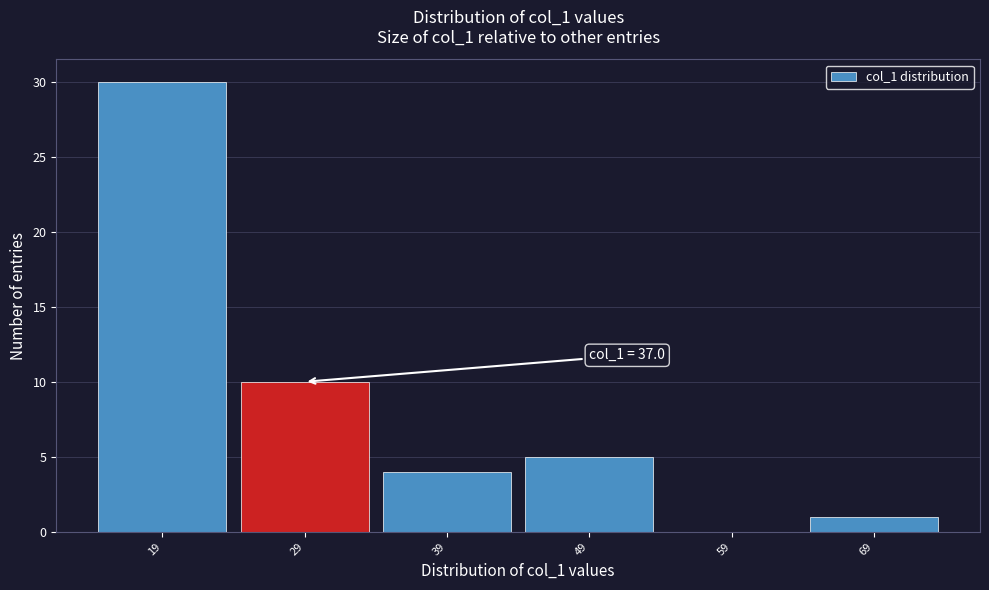

Reading left to right, extract all data points from this chart.

19=30	29=10	39=4	49=5	59=0	69=1